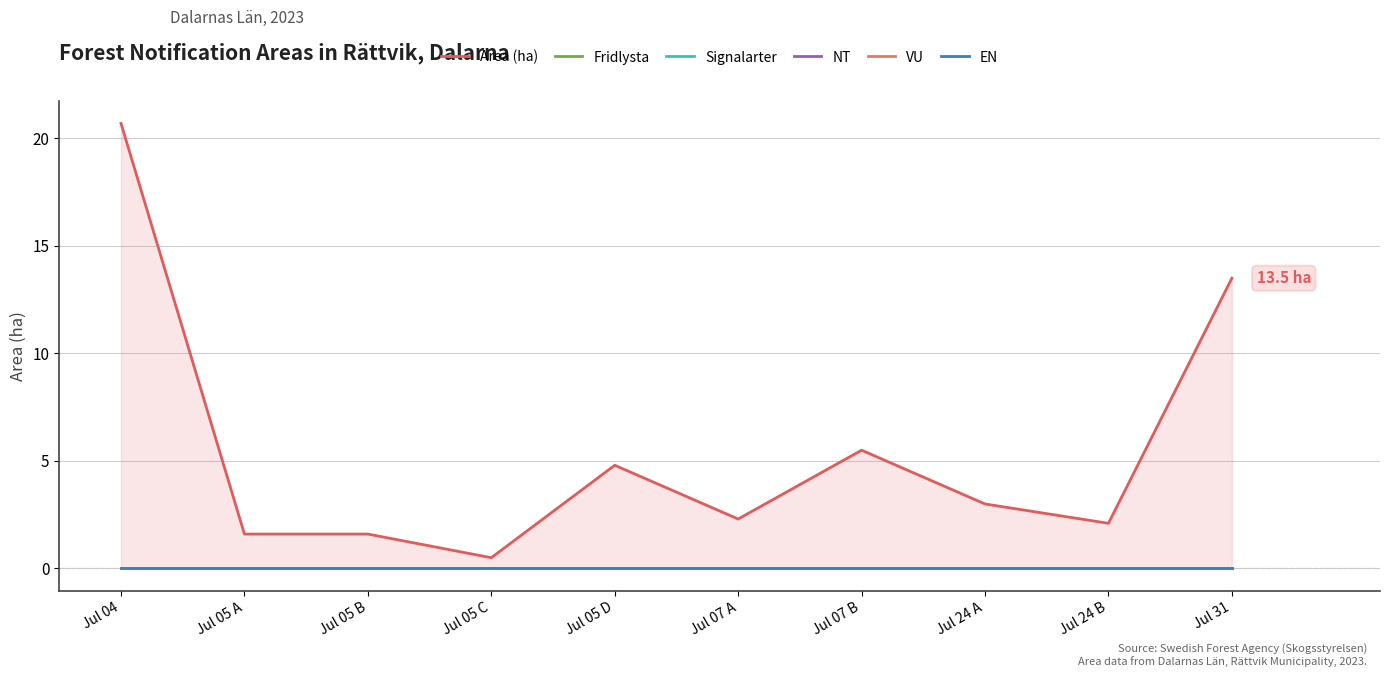

The Area (ha) series shows 9.1 at Jul 31. True or false?

False